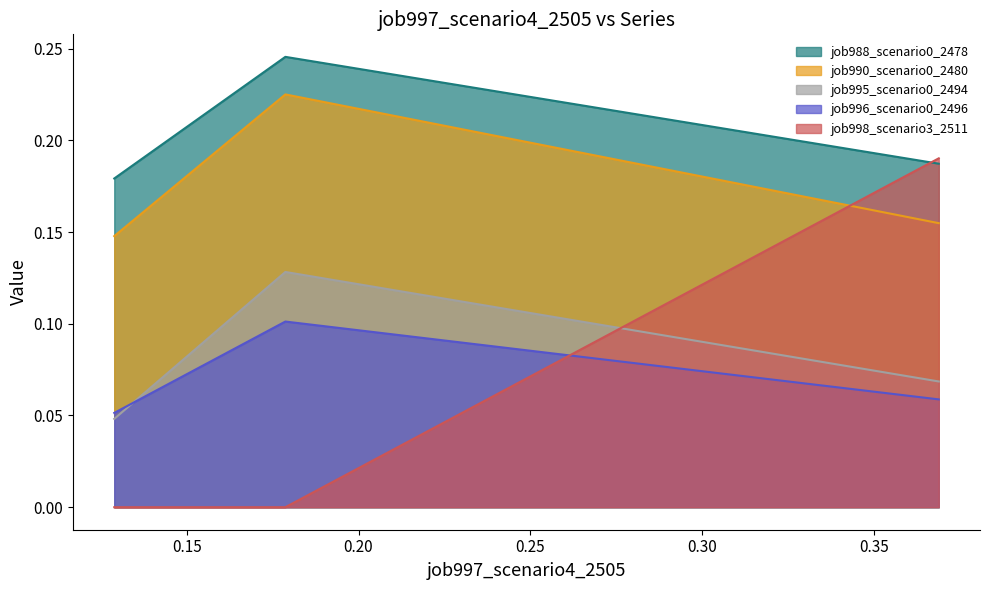

Count the job996_scenario0_2496 values in the range 0 to 1.

3